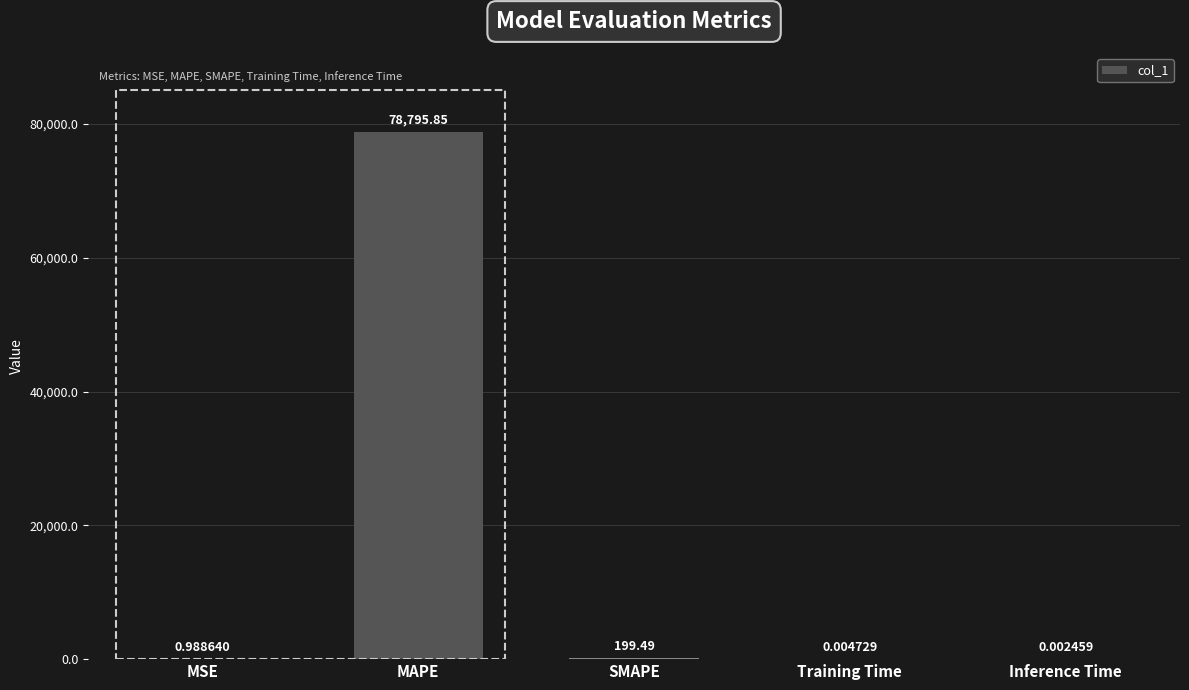

How many series are shown in this chart?

1